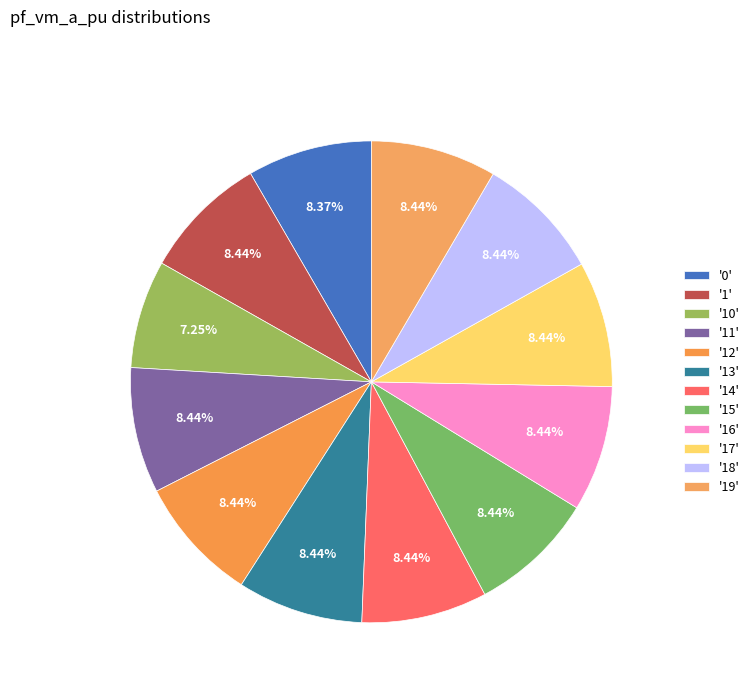

Which category has the biggest portion of the pie?

14